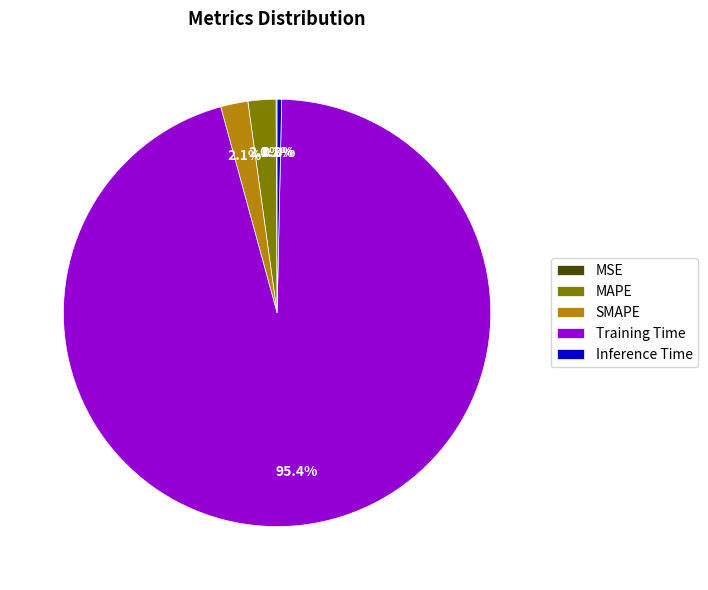

Which category has the biggest portion of the pie?

Training Time